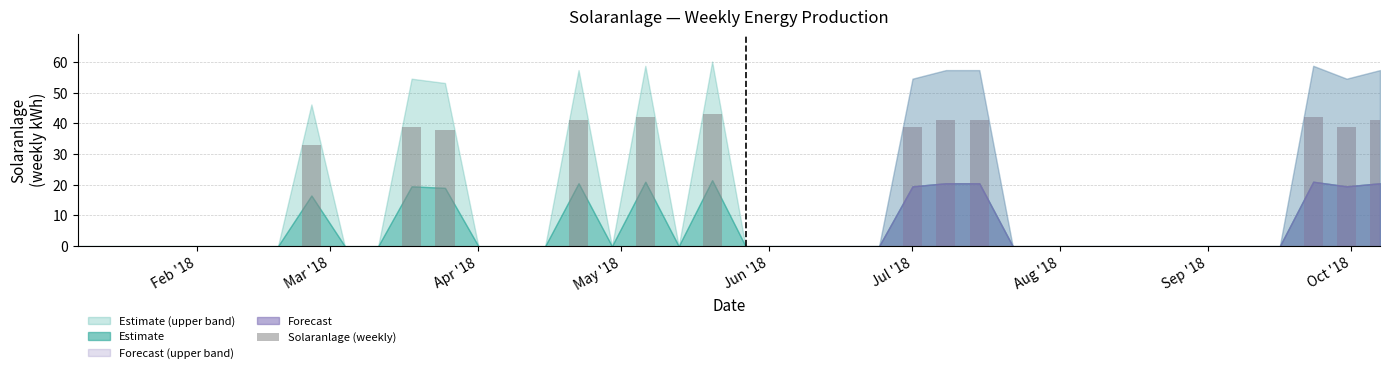

Count the number of categories in the chart.

40